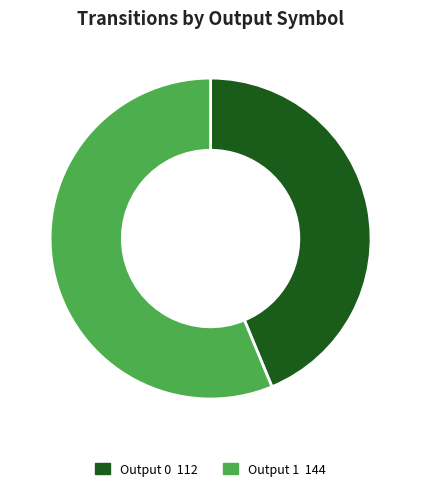

Is it true that Output 1 is 56% of the pie?

True